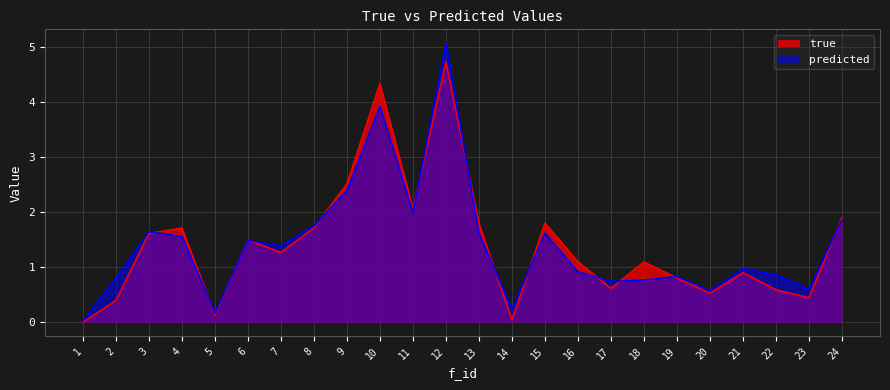

Rank the categories by predicted value from lowest to highest.

1, 5, 14, 20, 23, 17, 18, 2, 19, 22, 16, 21, 7, 6, 4, 13, 15, 3, 8, 24, 11, 9, 10, 12